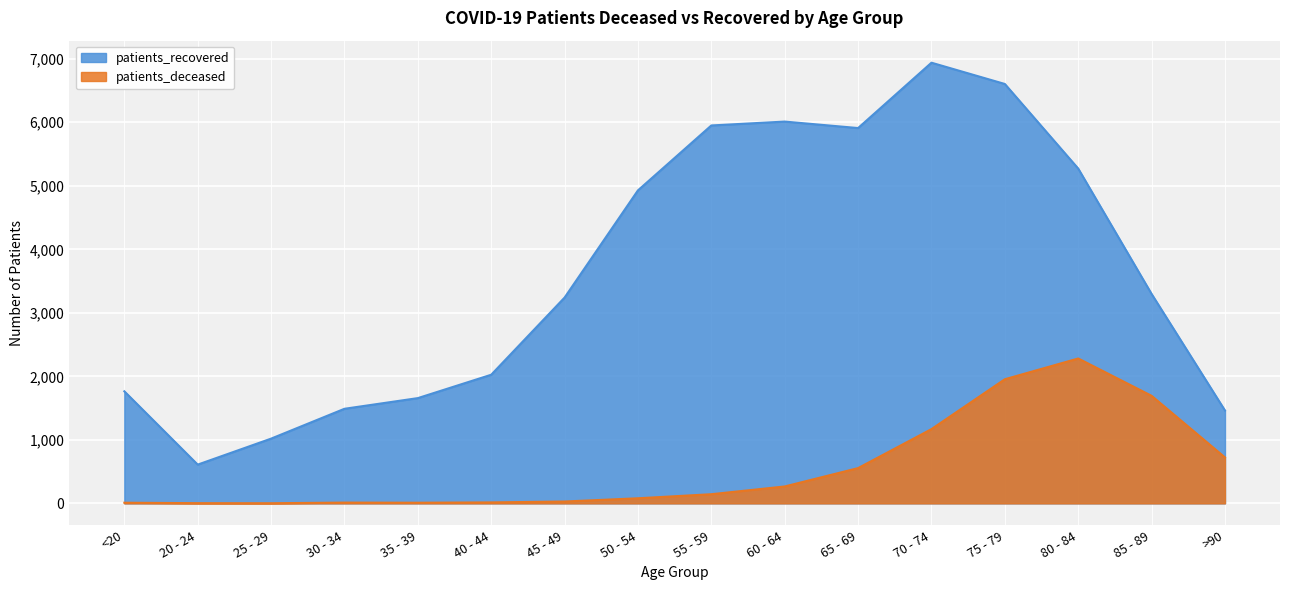

At which label does patients_recovered first exceed 3297?

50 - 54